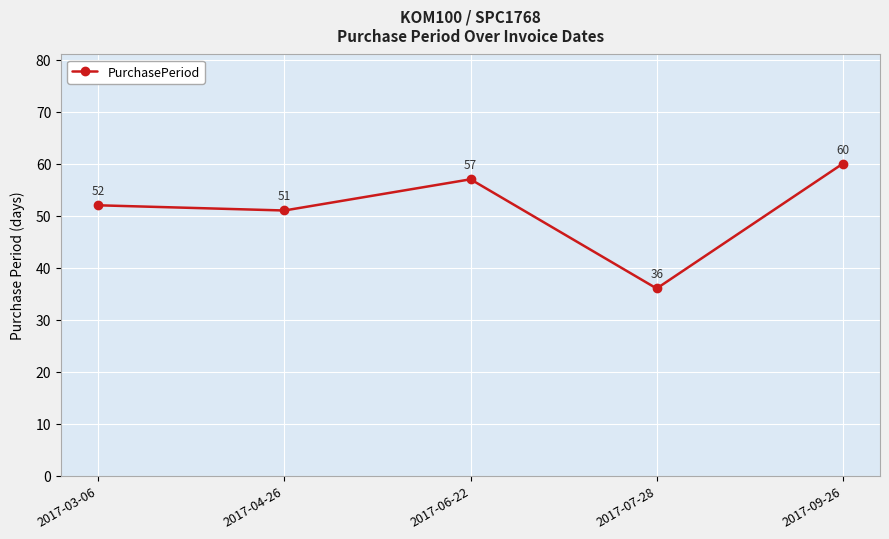

How many points are lower than both their immediate neighbors (excluding endpoints)?

2